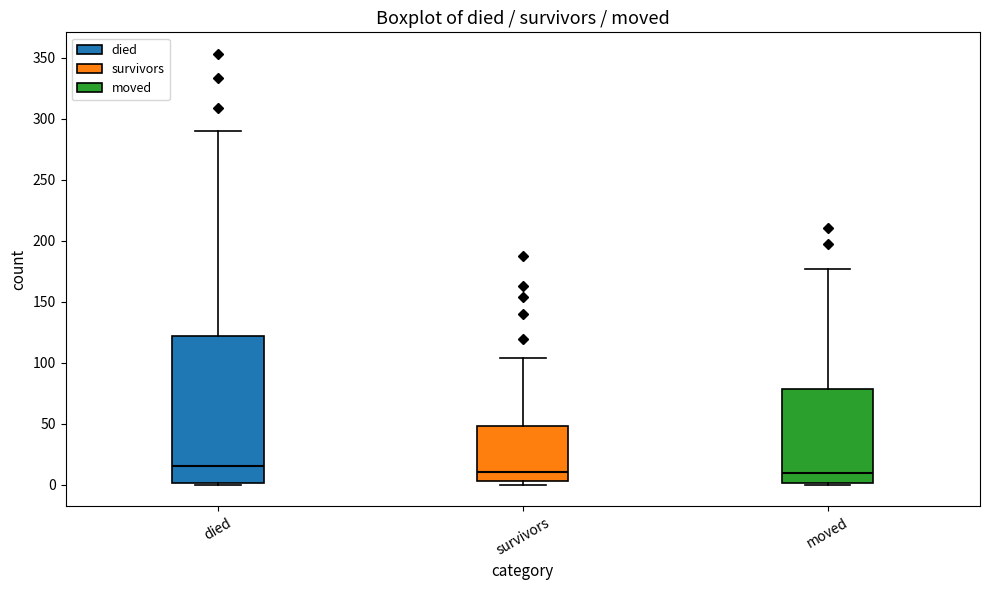

Where does the median line of the box for died sit on the y-axis? The values are not printed on the chart, so give them approximately, as read against the axis.

15